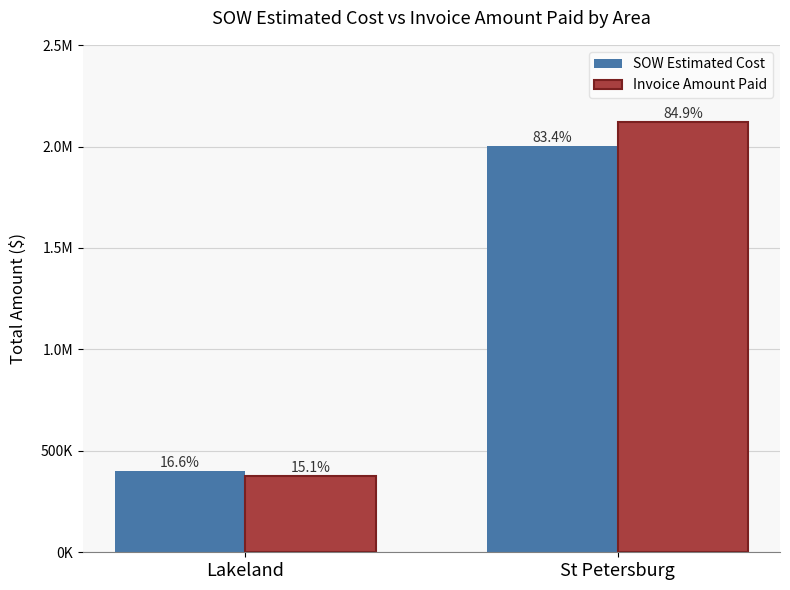

Does the chart contain stacked bars?

No